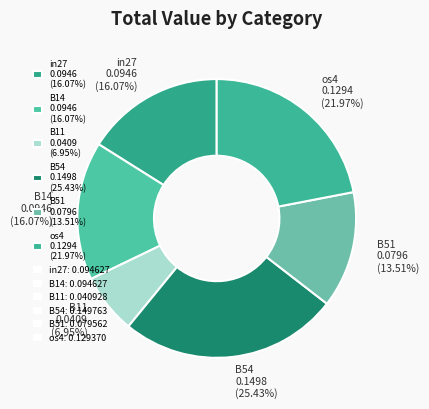

Is the sum of B14 0.0946 (16.07%) and B54 0.1498 (25.43%) greater than half?

No